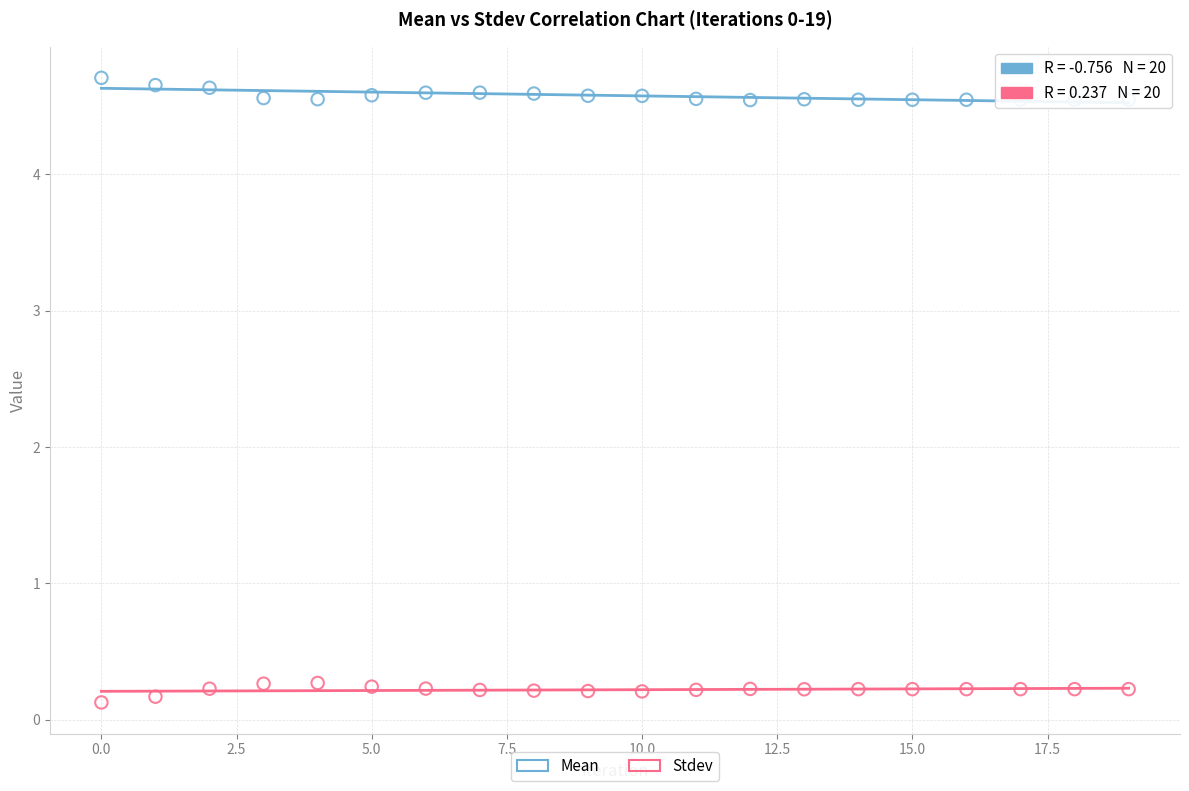

Across all data points, what is the range of Y values (max minus min)?

4.6